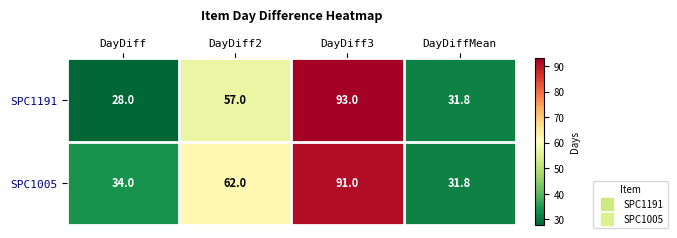

True or false: SPC1191 has a value of 28.0 at DayDiff.

True